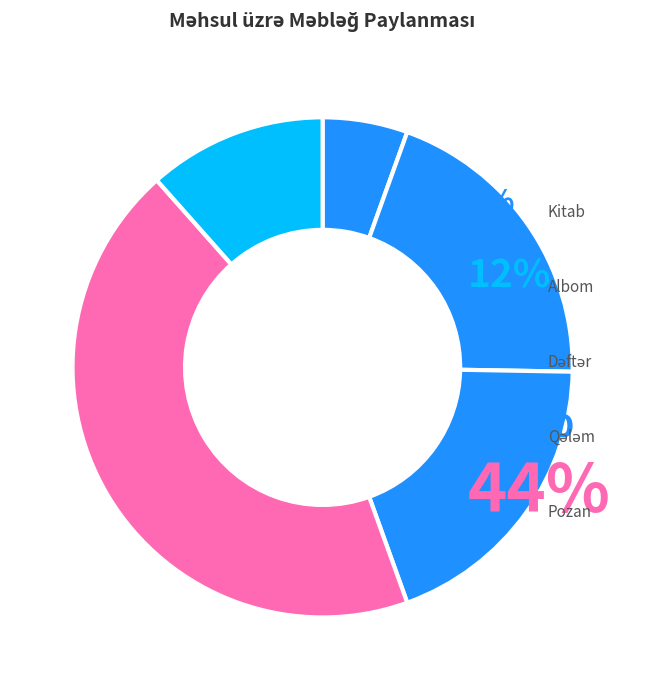

The Kitab slice represents 5% of the pie. True or false?

True